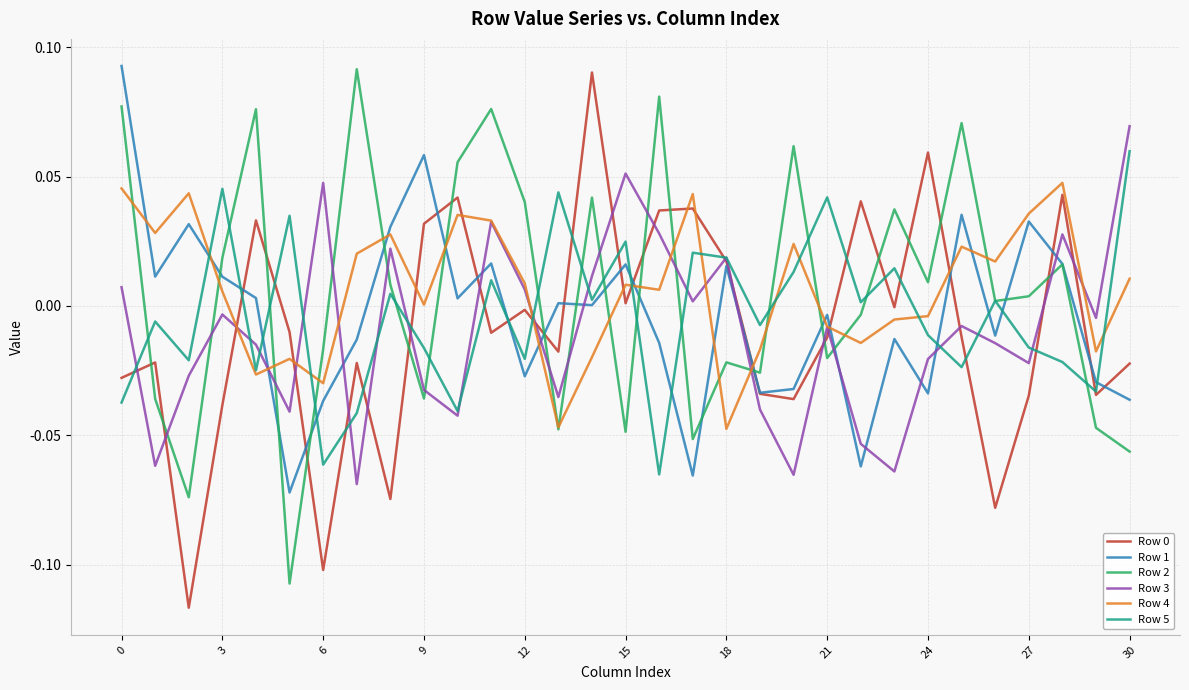

Which series ends up on top after the final intersection of Row 3 and Row 2?

Row 3